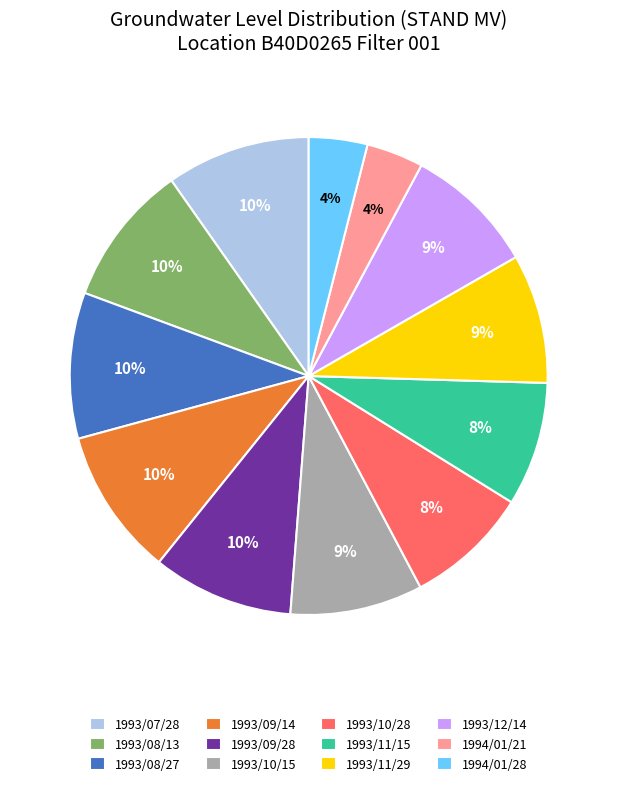

True or false: 1993/11/29 accounts for 16% of the total.

False